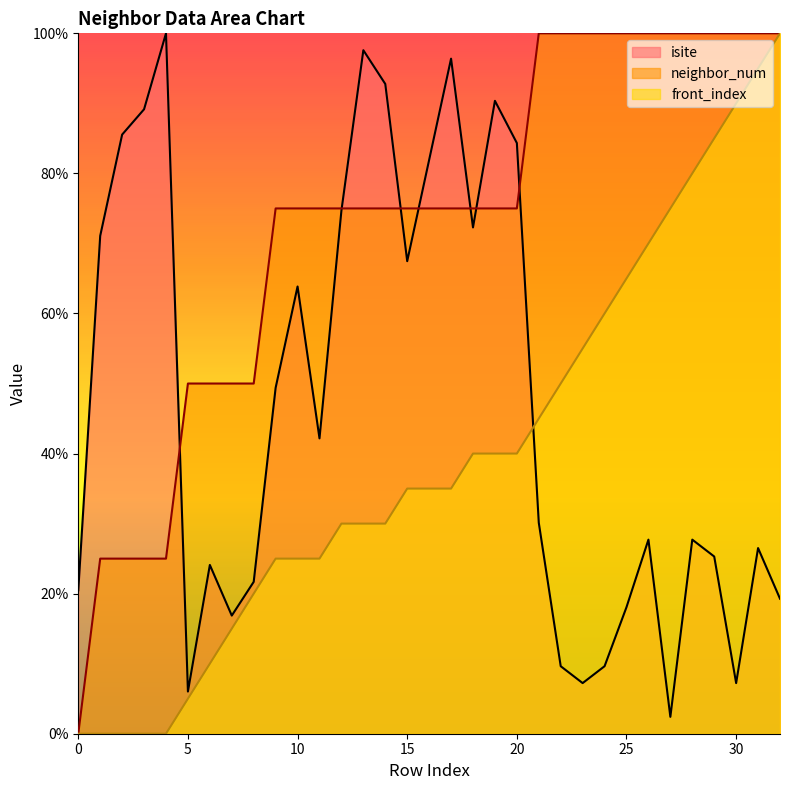

What is the average value of the isite series?

47.2